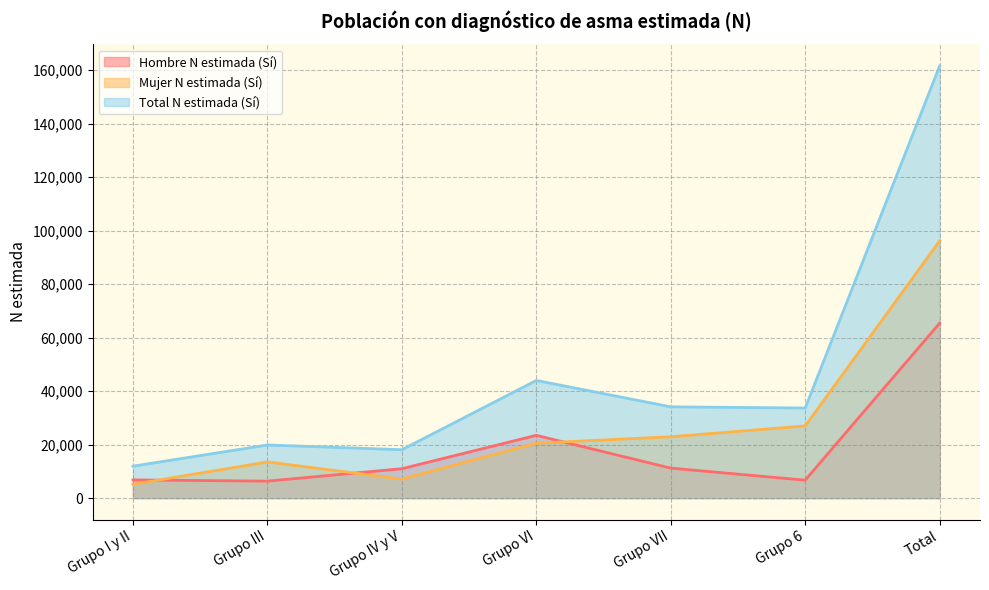

What is the sum of all Total N estimada (Sí) values?

323205